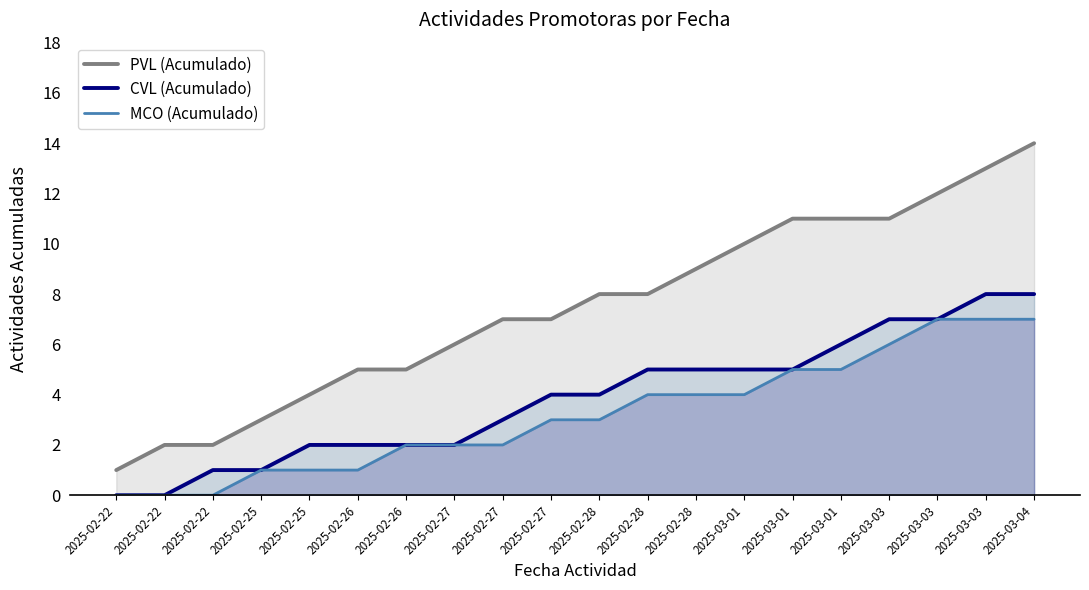

What are all the series names shown in the legend?

PVL (Acumulado), CVL (Acumulado), MCO (Acumulado)